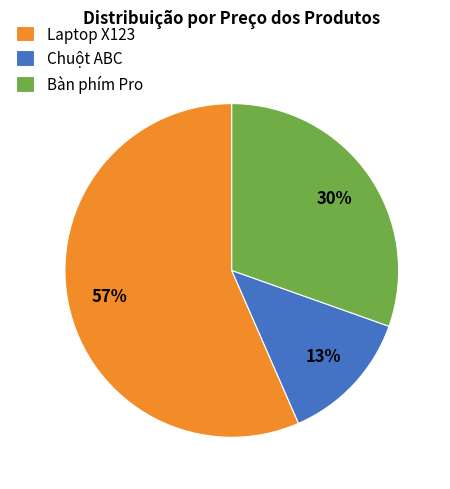

The Bàn phím Pro slice represents 30% of the pie. True or false?

True